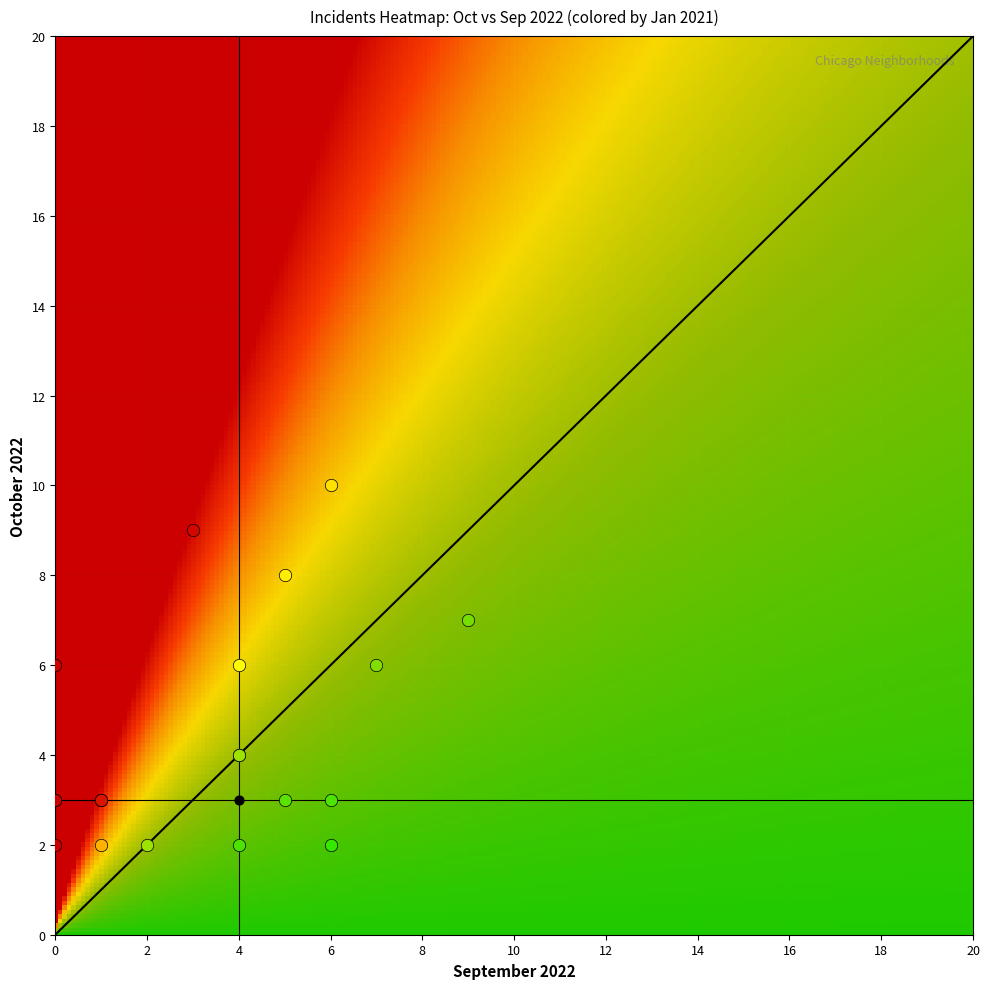

Reading left to right, what are all the values shown in this chart?

october_2022: 10	9	8	7	6	6	6	4	4	3	3	3	3	3	3	2	2	2	2	2
september_2022: 6	3	5	9	0	7	4	4	4	0	1	1	6	0	5	6	0	1	4	2
january_2021: 4	4	3	12	6	7	3	4	3	3	1	4	10	8	4	9	4	0	0	1